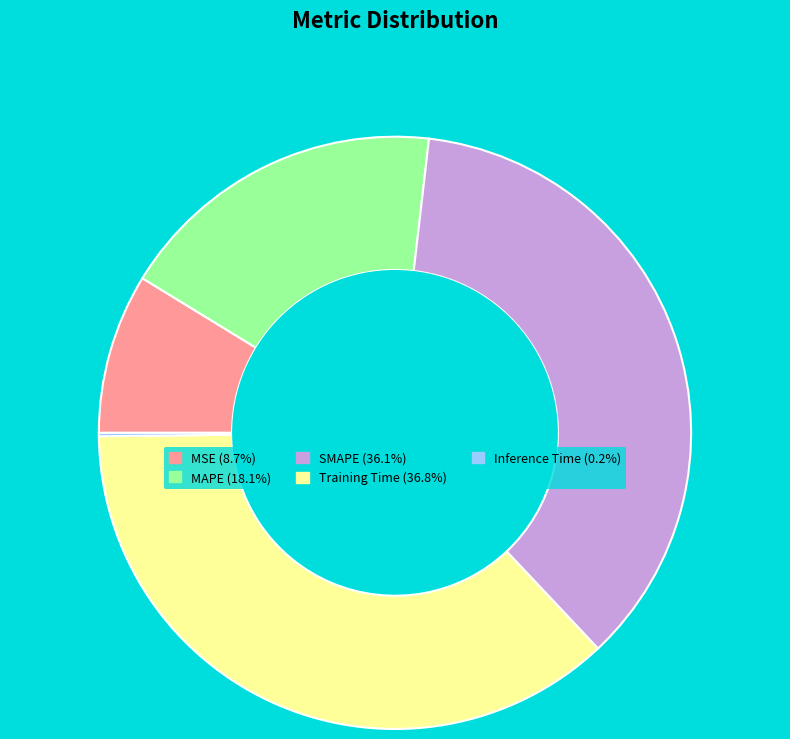

Do SMAPE and MAPE together represent more than half of the pie?

Yes